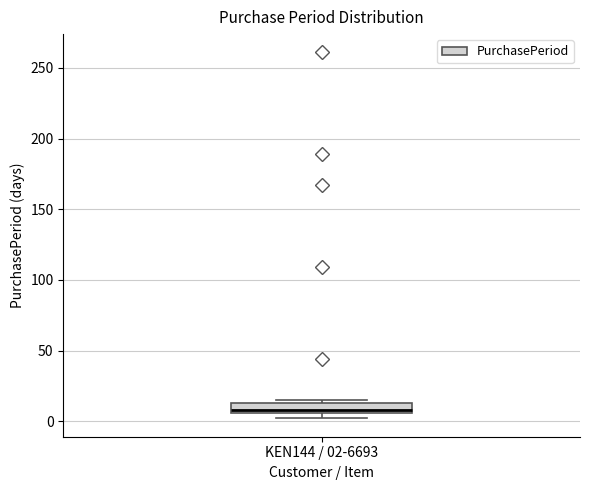

Where is the upper edge of the box for KEN144 / 02-6693 on the y-axis? The values are not printed on the chart, so give them approximately, as read against the axis.

15